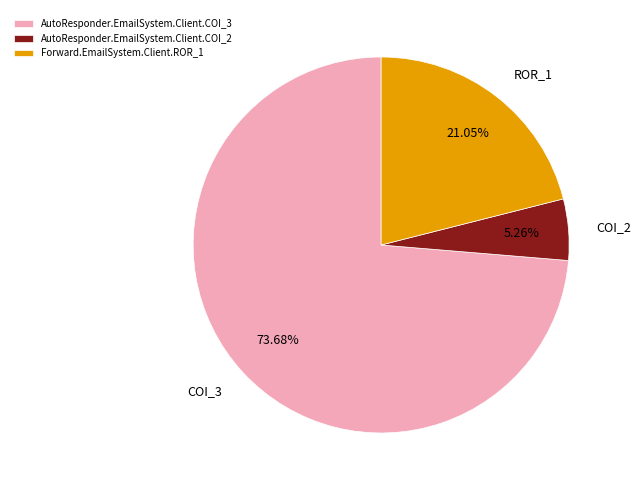

Is the sum of Forward.EmailSystem.Client.ROR_1 and AutoResponder.EmailSystem.Client.COI_3 greater than half?

Yes